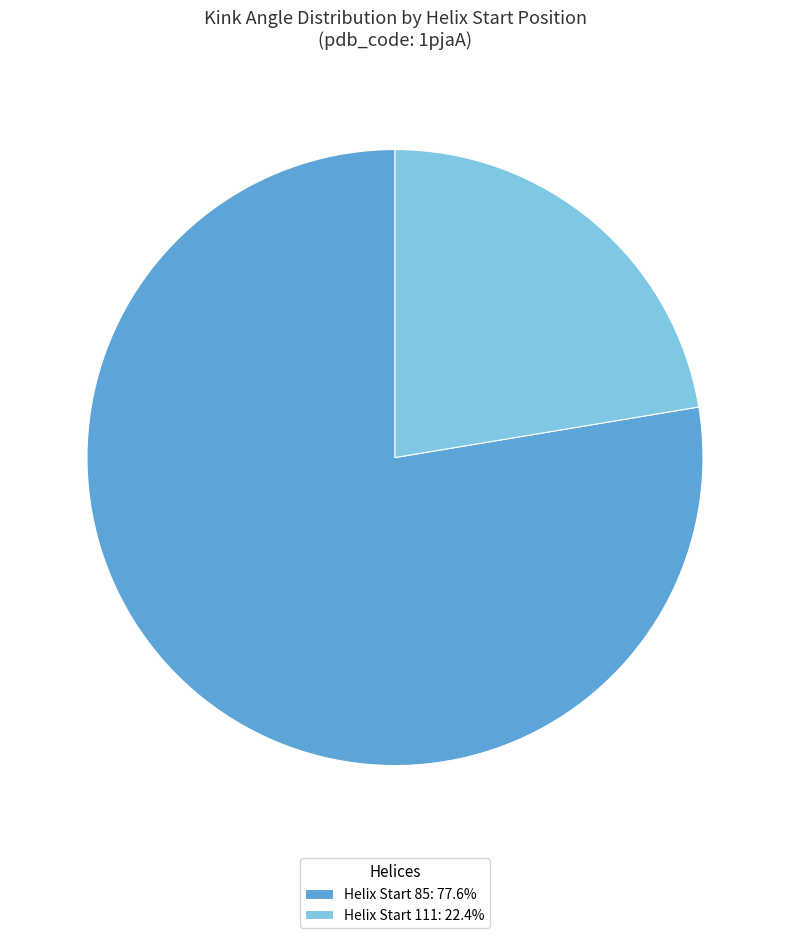

Does Helix Start 111: 22.4% represent more than half of the total?

No